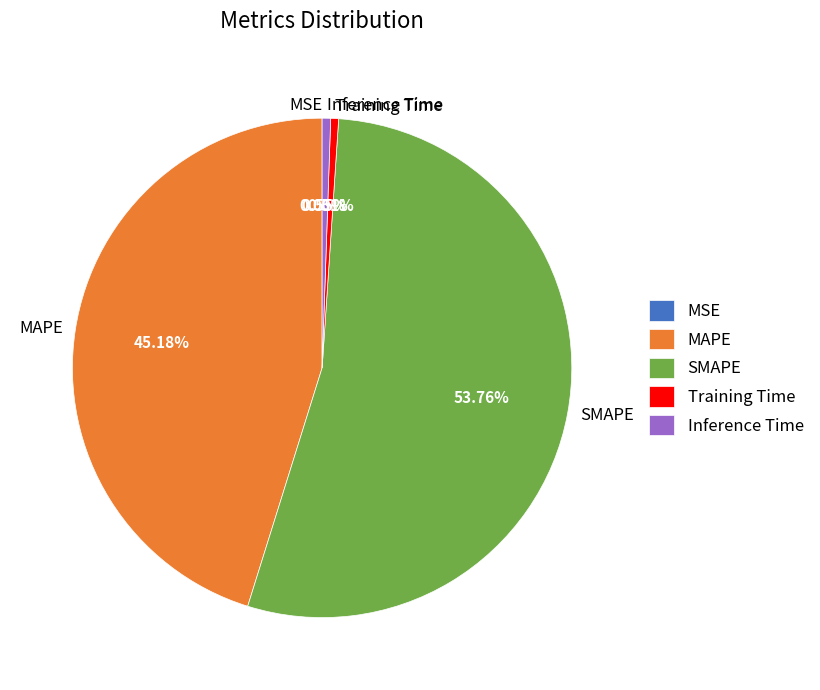

What is the largest slice in the pie chart?

SMAPE